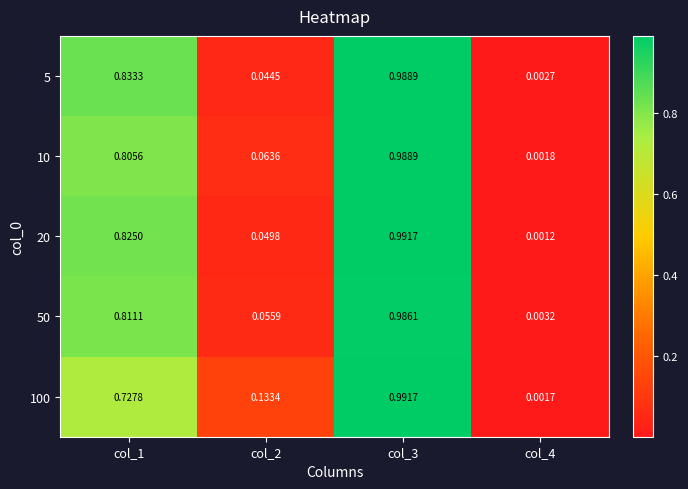

At how many categories does at least one series exceed 0?

4